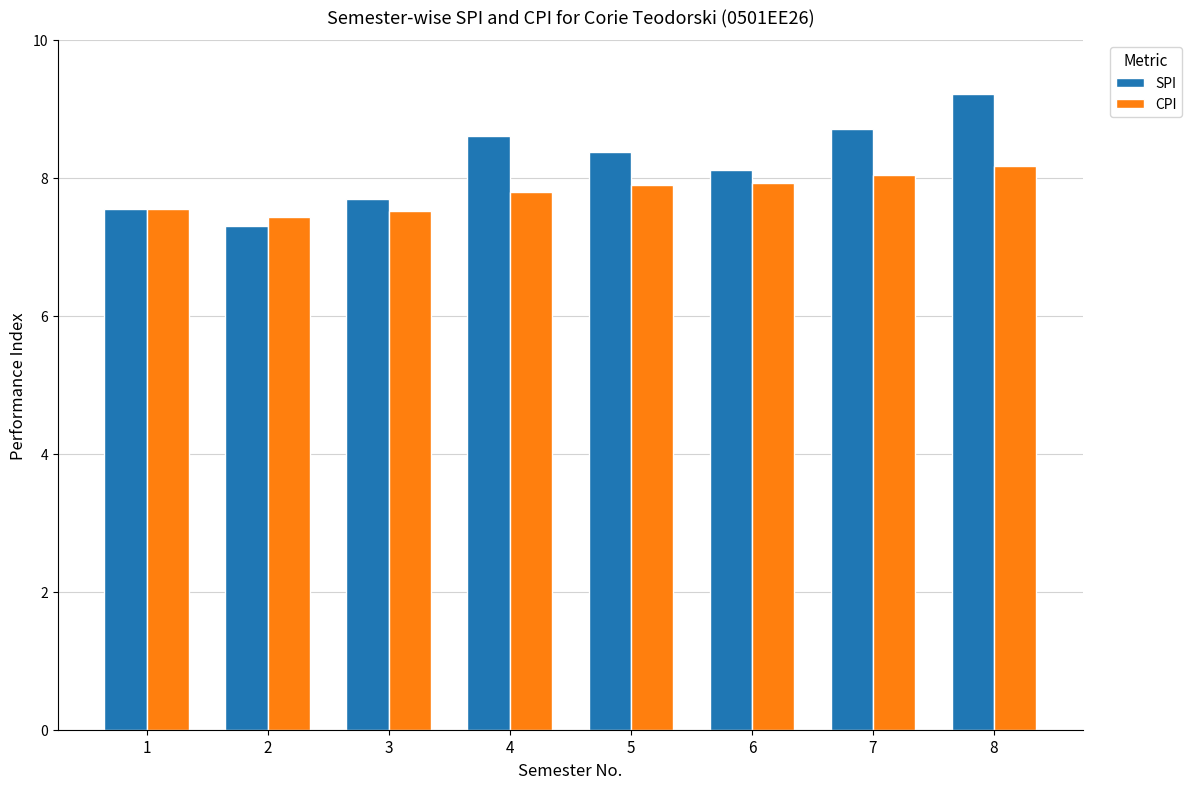

How many bars are there in each group?

2